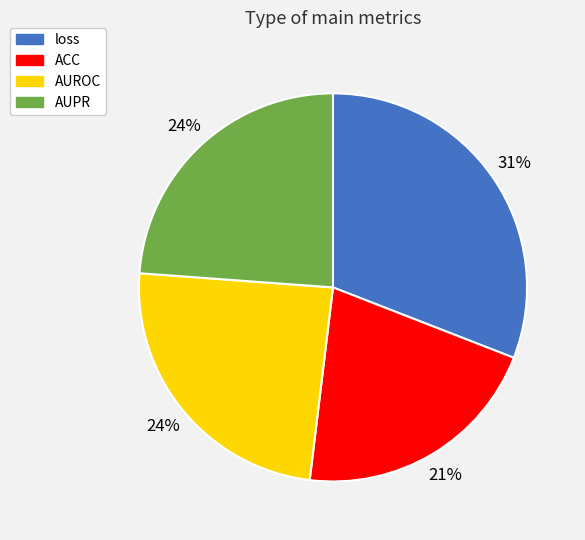

Is ACC the majority of the pie?

No